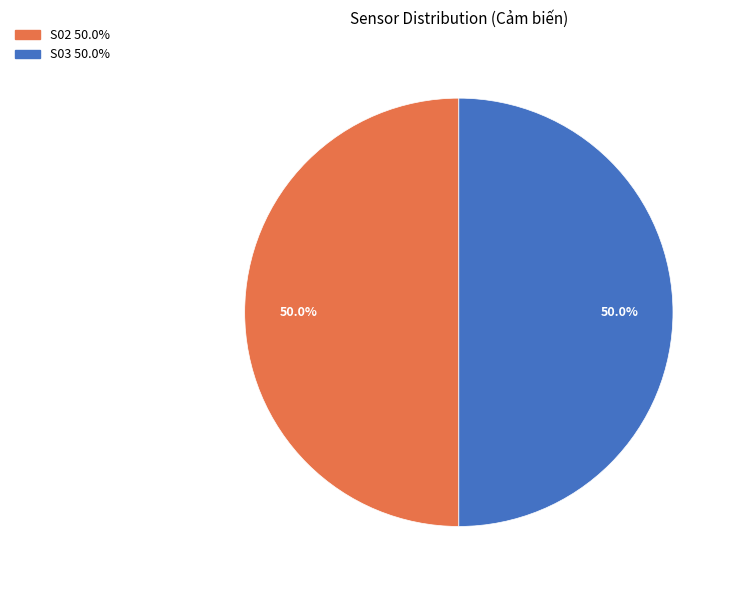

What percentage is NOT represented by S02?

50.0%